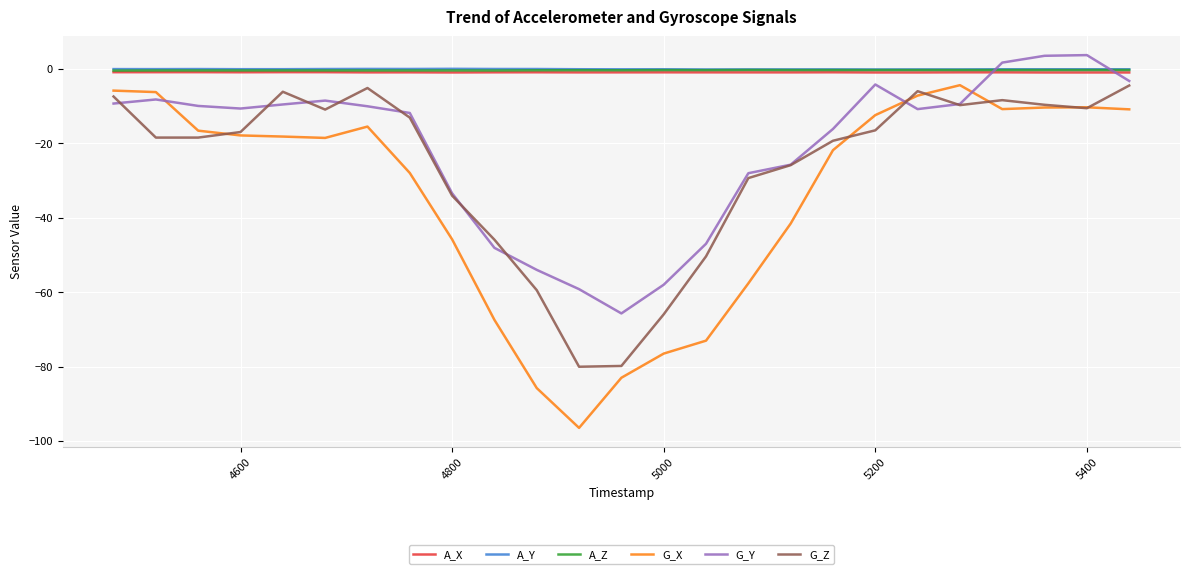

What is the smallest value displayed?

-96.5